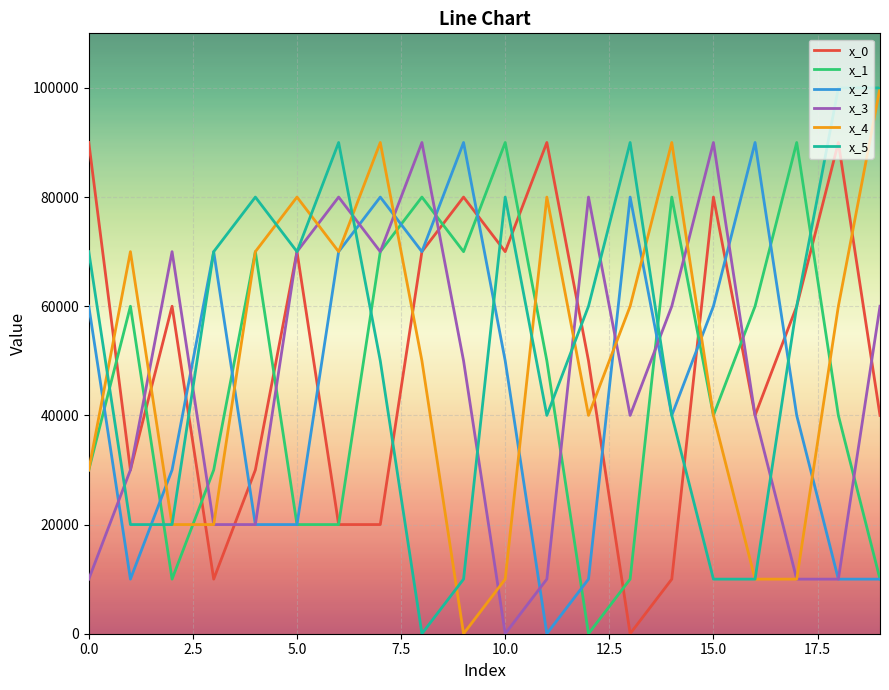

What is the maximum value shown in the chart?

100000